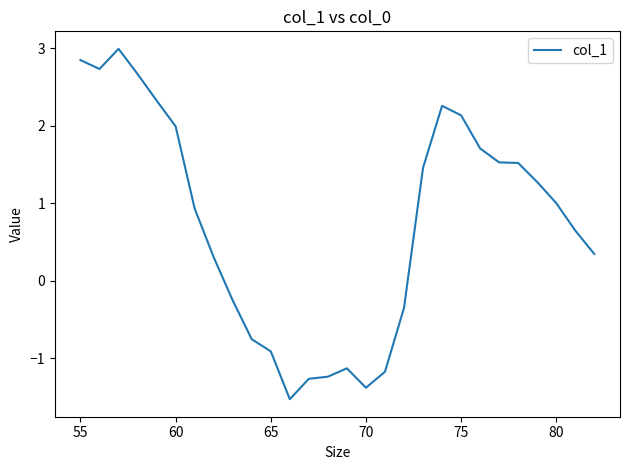

Does the chart display data point markers on the line(s)?

No